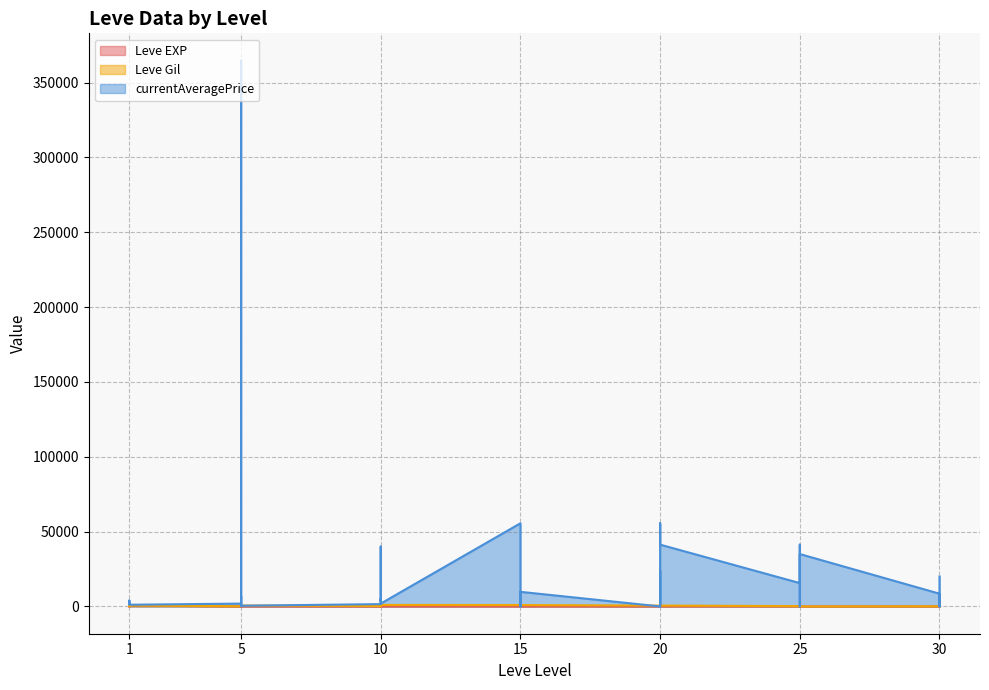

Which series has the largest range (max minus min)?

currentAveragePrice